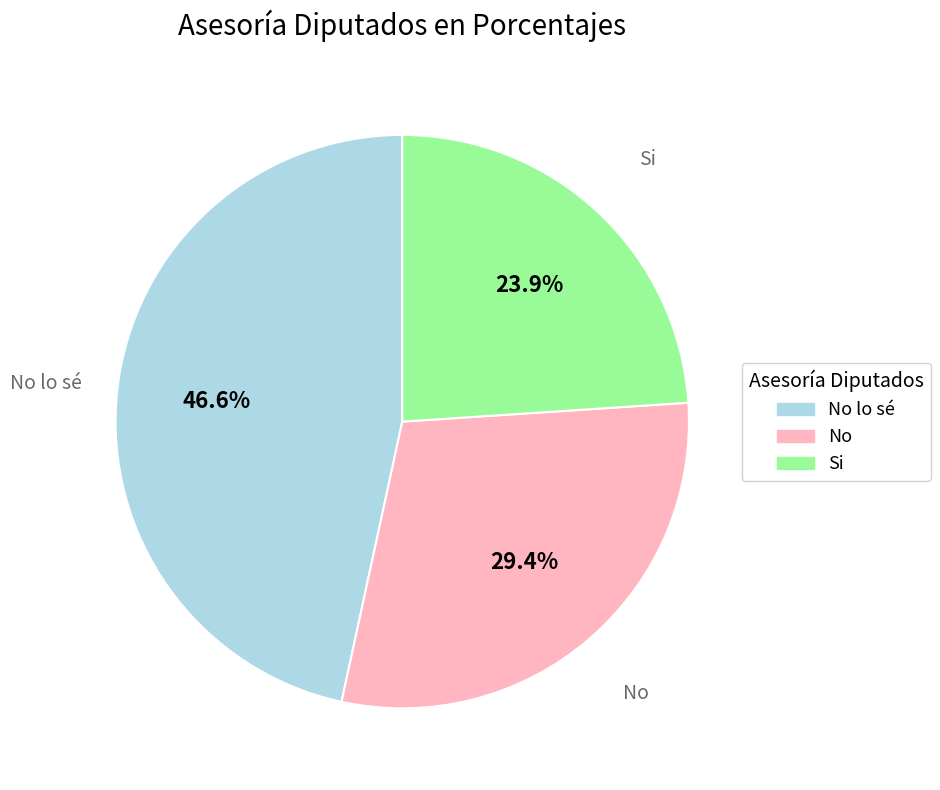

How many segments does this pie chart have?

3